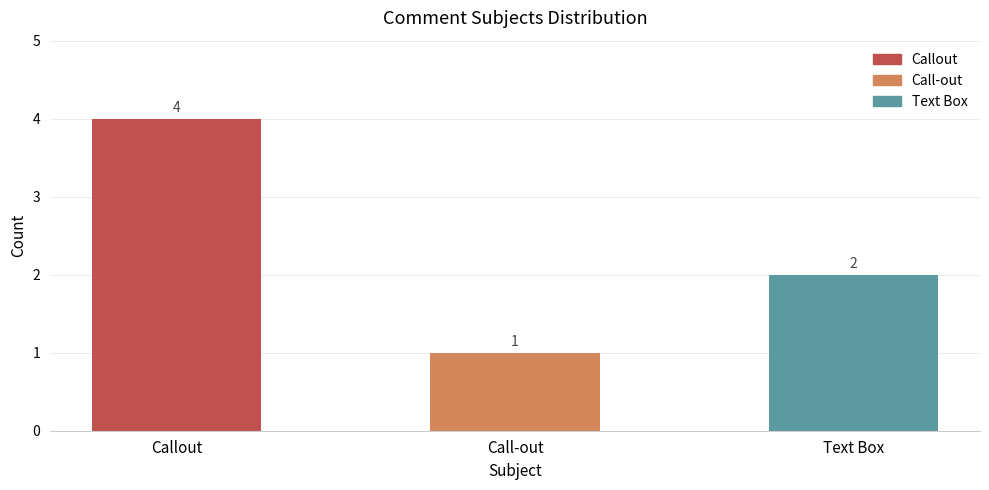

What is the sum of all values?

7